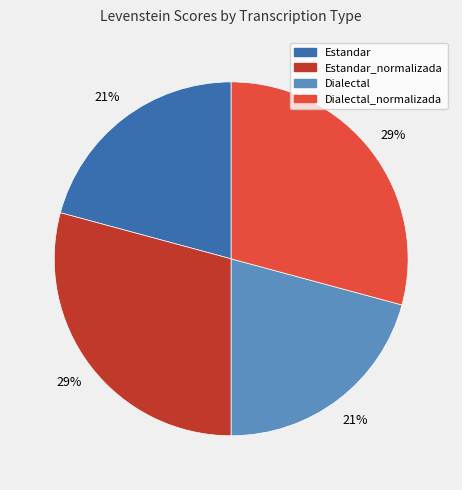

To the nearest percent, what is the average slice percentage?

25%